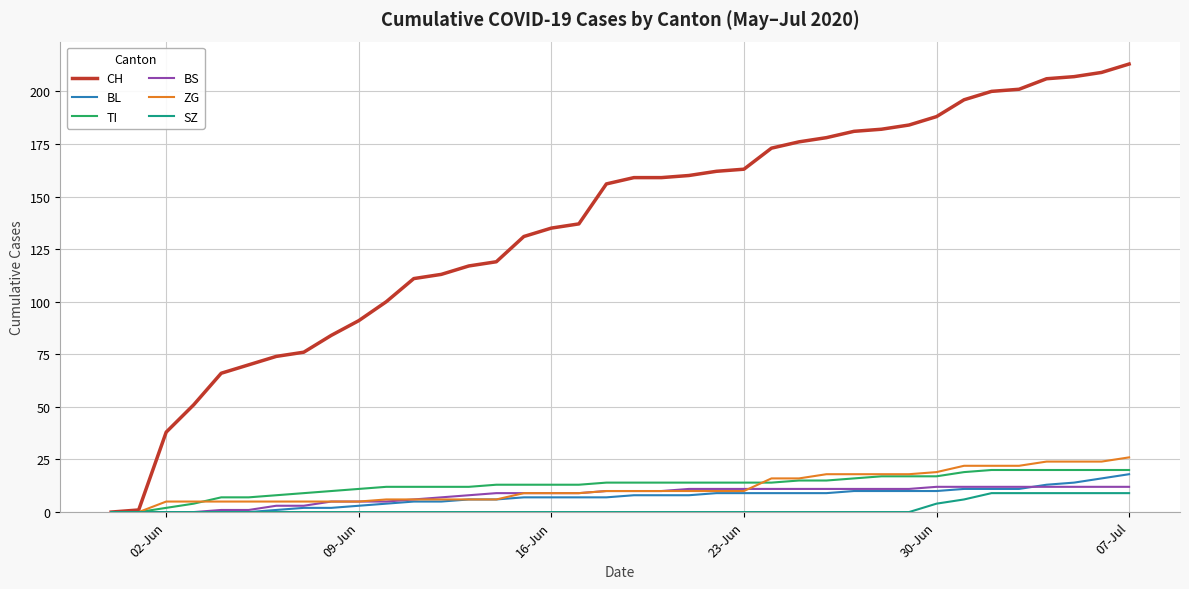

What is the greatest value displayed?

213